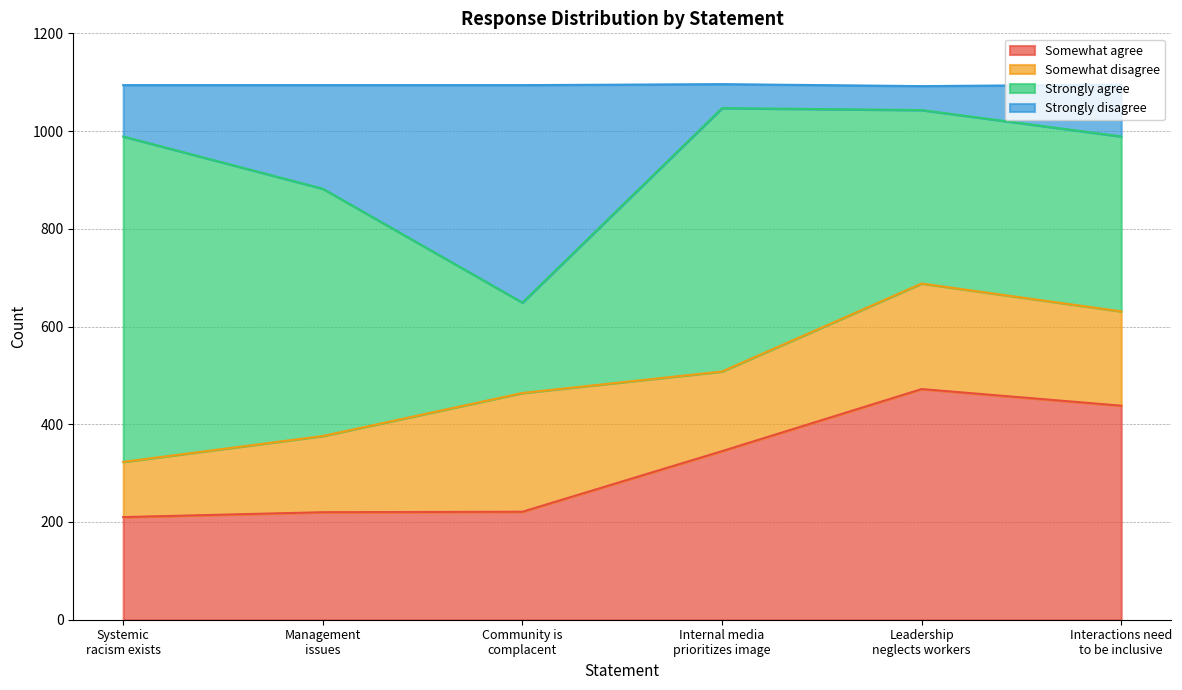

What is the maximum value for Somewhat agree?

472